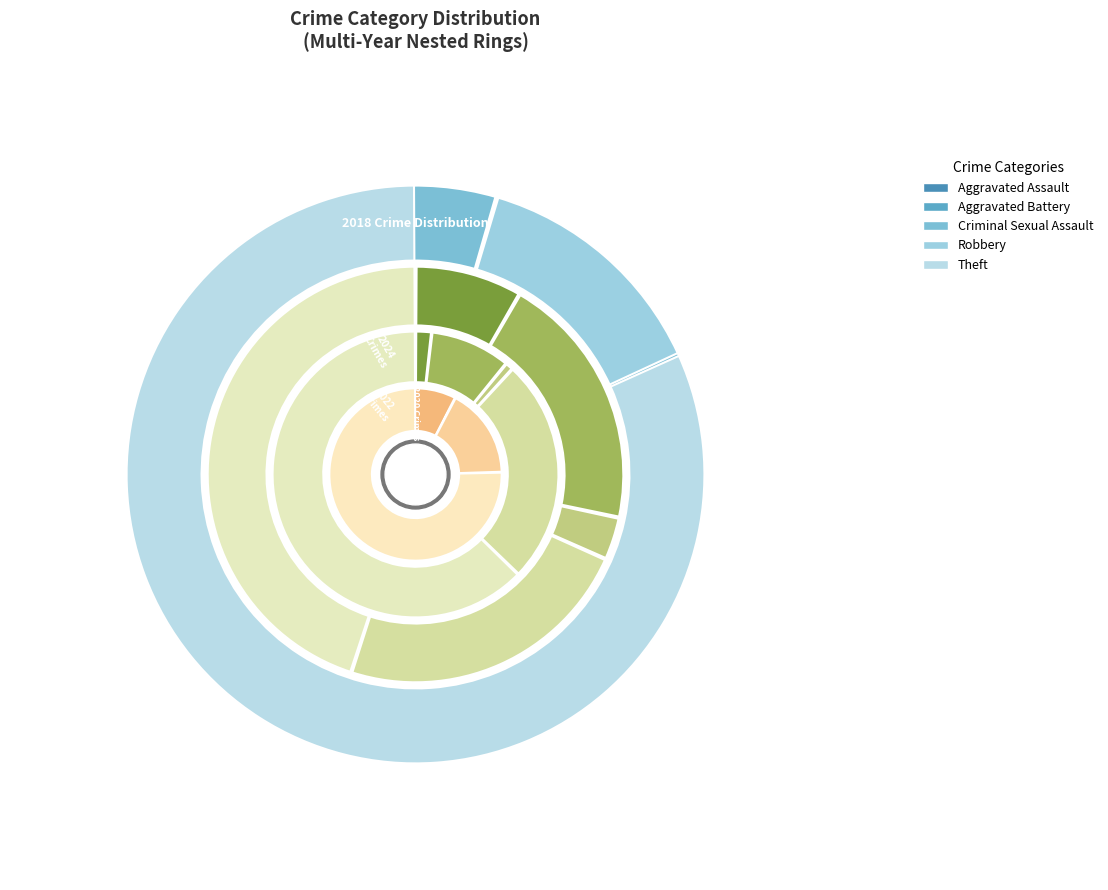

What percentage is NOT represented by values_2018?

76.7%